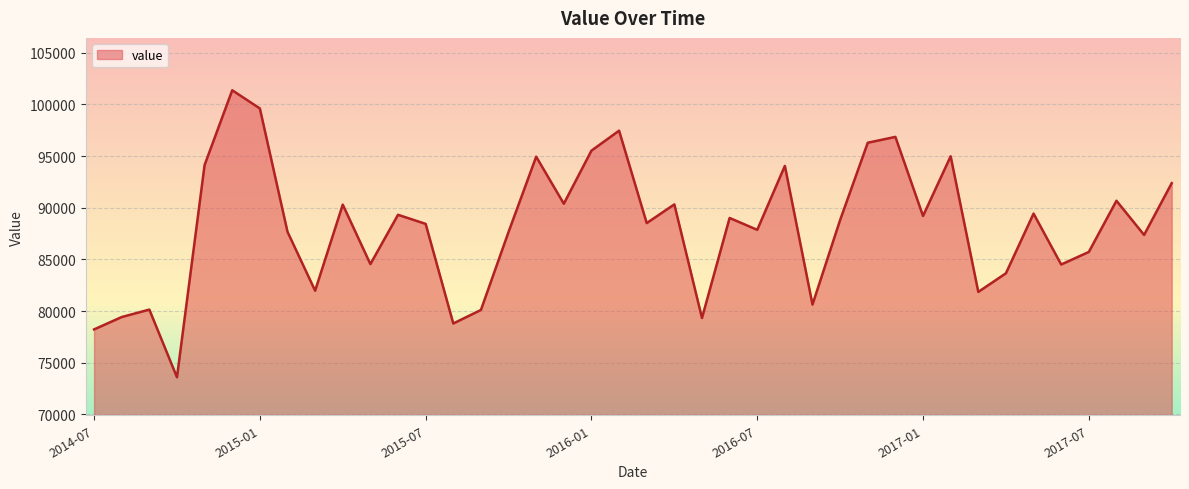

What is the minimum value shown in the chart?

73605